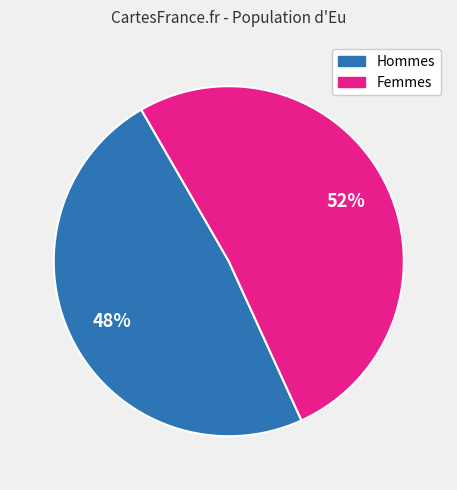

Is there any slice that represents more than half of the pie?

Yes